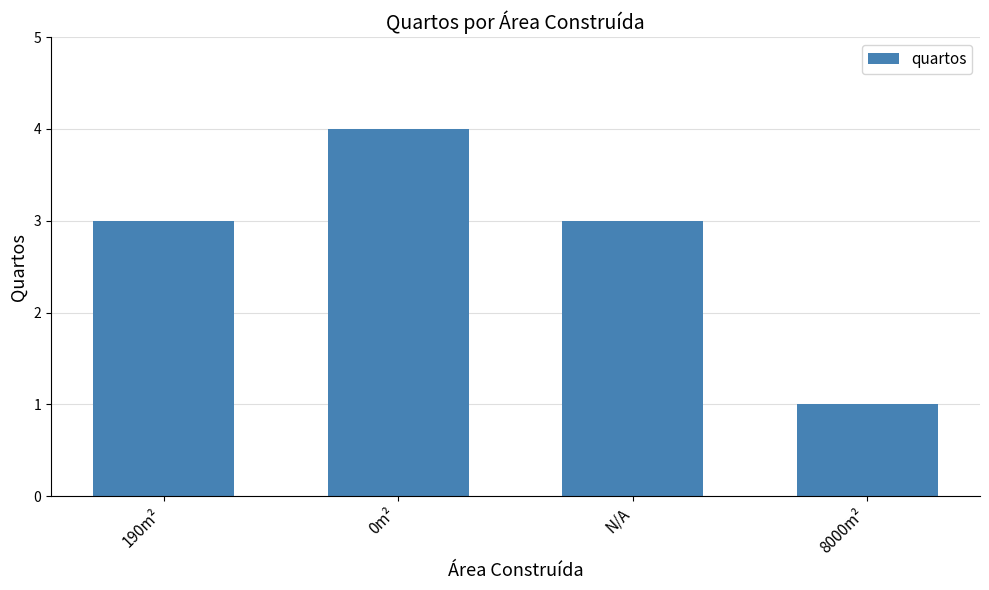

What is the value of the 1st bar from the left?

3